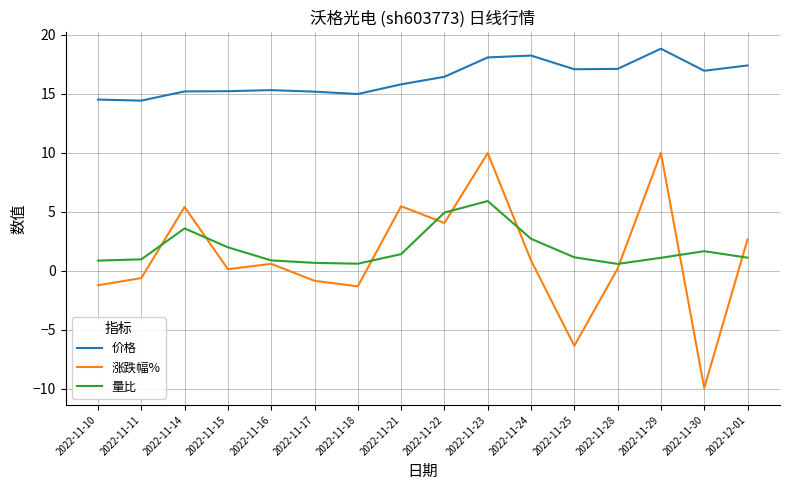

What are all the series names shown in the legend?

价格, 涨跌幅%, 量比